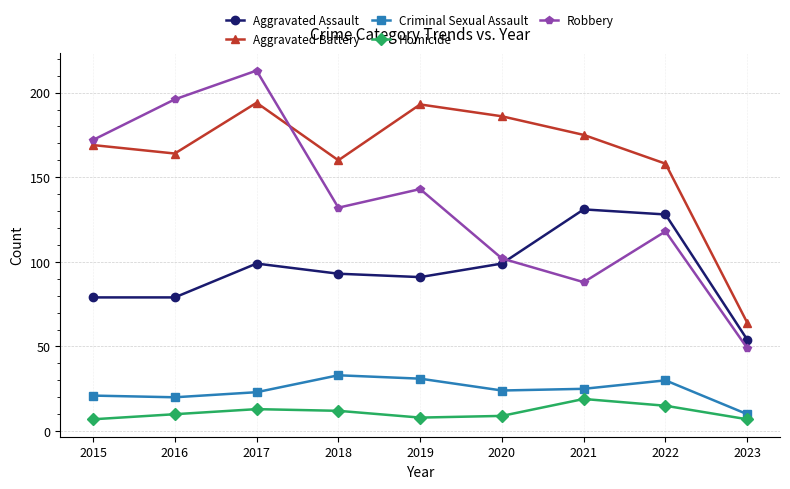

How many interior local valleys does the Homicide series have?

1